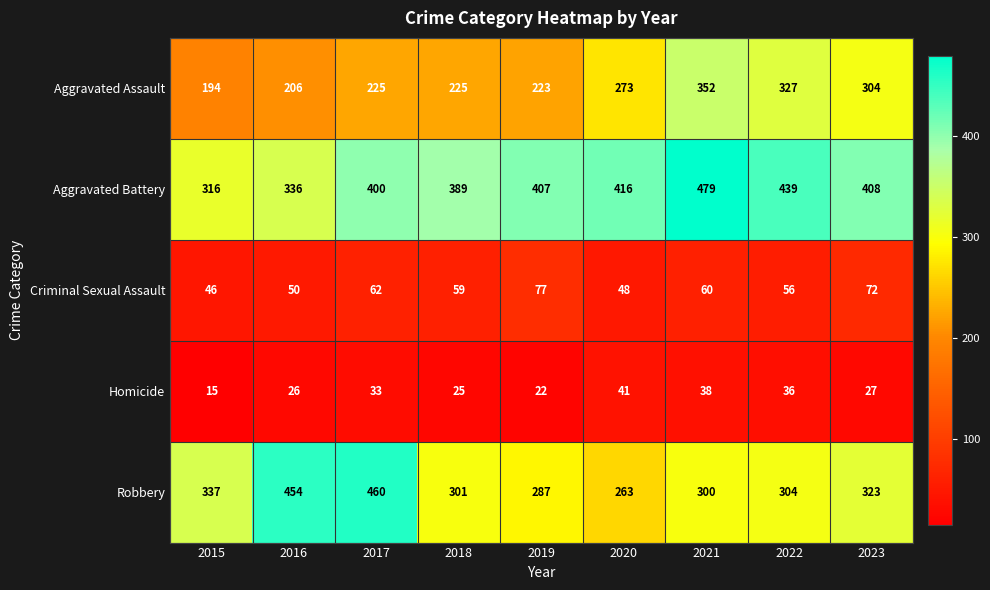

True or false: Homicide has a value of 12 at 2023.

False